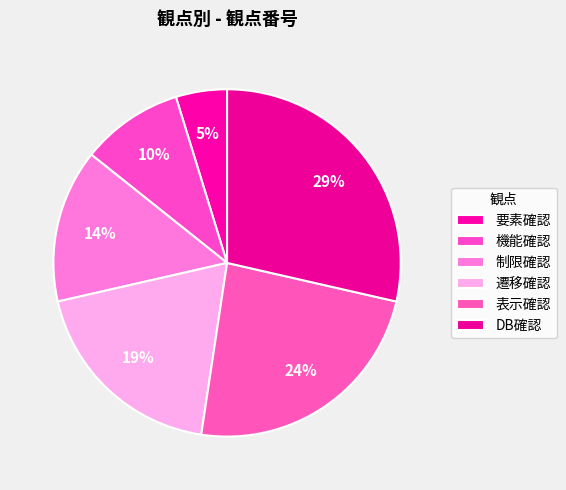

What is the largest slice in the pie chart?

DB確認